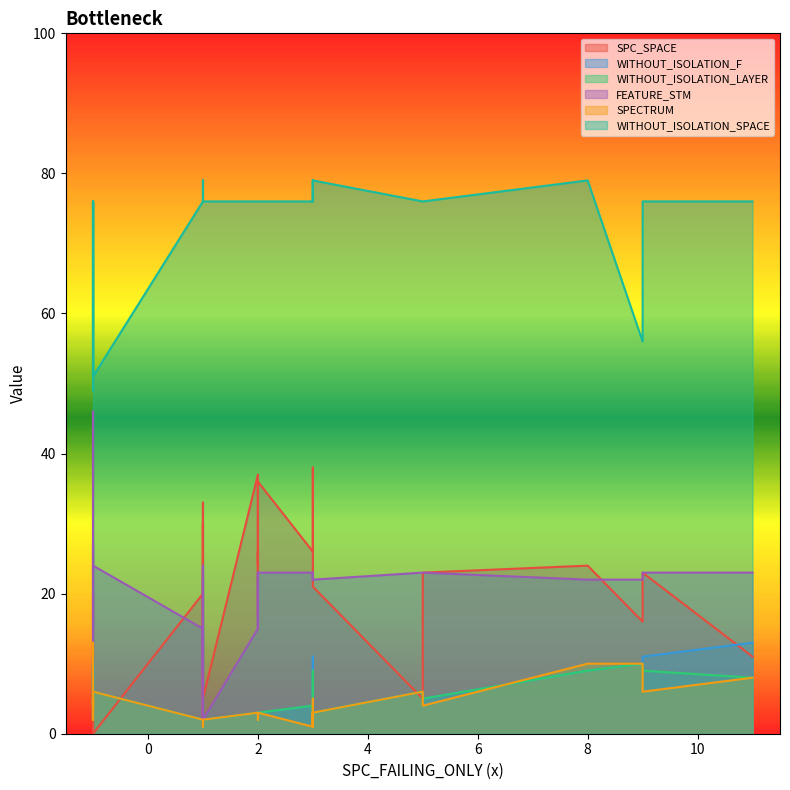

At how many categories does at least one series exceed 5?

40